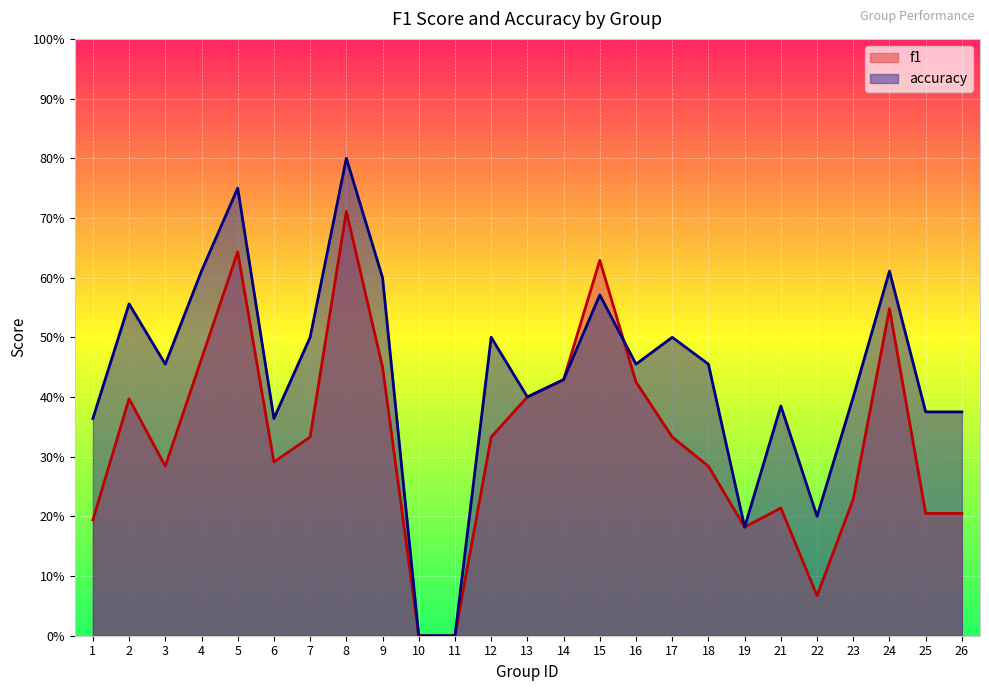

At which label is f1 closest to 0?

10